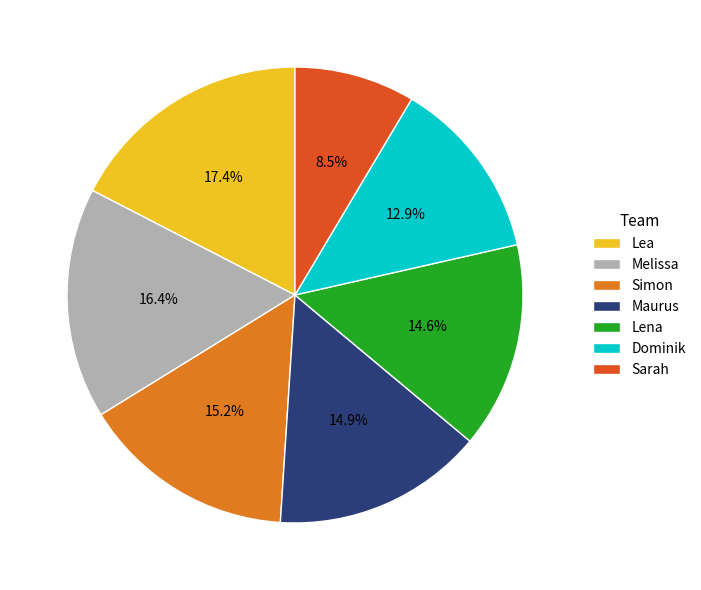

To the nearest percent, what is the combined percentage of Maurus and Lena?

30%